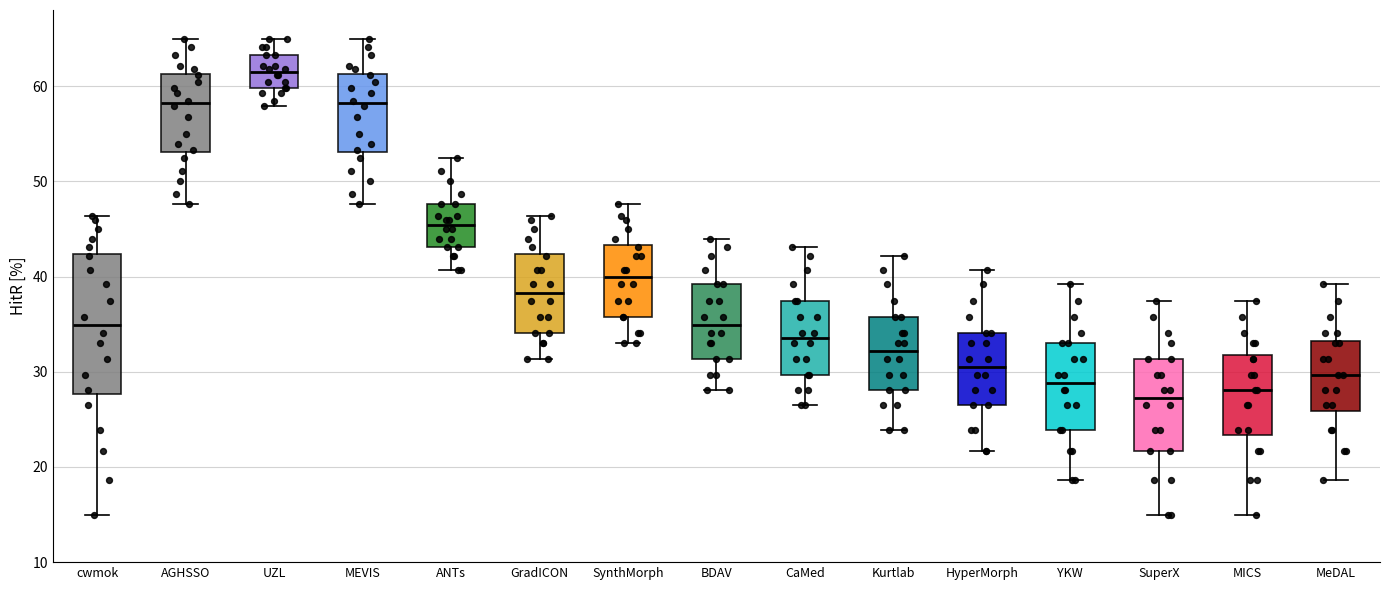

Reading left to right, read every box against the y-axis: the position of its median line, the range the box covers, and the ends of its whiskers. The values are not printed on the chart, so give them approximately, as read against the axis.

cwmok: median 35, box 28 to 42, whiskers 15 to 46
AGHSSO: median 58, box 53 to 61, whiskers 48 to 65
UZL: median 61, box 60 to 63, whiskers 58 to 65
MEVIS: median 58, box 53 to 61, whiskers 48 to 65
ANTs: median 45, box 43 to 48, whiskers 41 to 52
GradICON: median 38, box 34 to 42, whiskers 31 to 46
SynthMorph: median 40, box 36 to 43, whiskers 33 to 48
BDAV: median 35, box 31 to 39, whiskers 28 to 44
CaMed: median 34, box 30 to 37, whiskers 27 to 43
Kurtlab: median 32, box 28 to 36, whiskers 24 to 42
HyperMorph: median 30, box 27 to 34, whiskers 22 to 41
YKW: median 29, box 24 to 33, whiskers 19 to 39
SuperX: median 27, box 22 to 31, whiskers 15 to 37
MICS: median 28, box 23 to 32, whiskers 15 to 37
MeDAL: median 30, box 26 to 33, whiskers 19 to 39